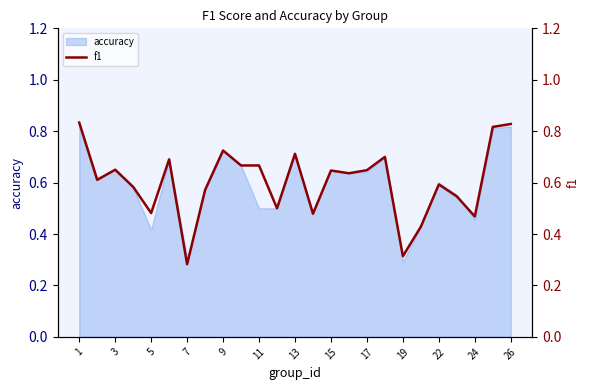

True or false: accuracy has a value of 0.5 at 11.

True